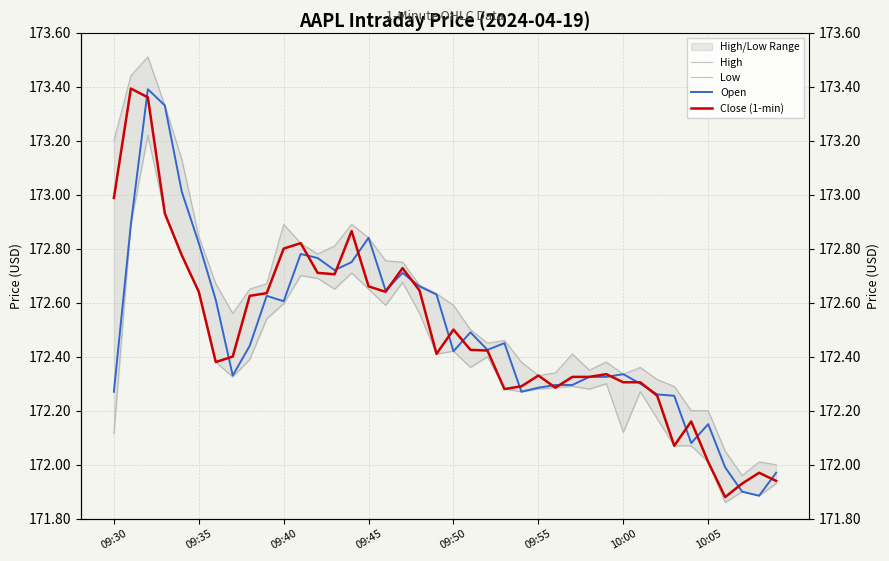

True or false: Open and Low intersect in this chart.

False